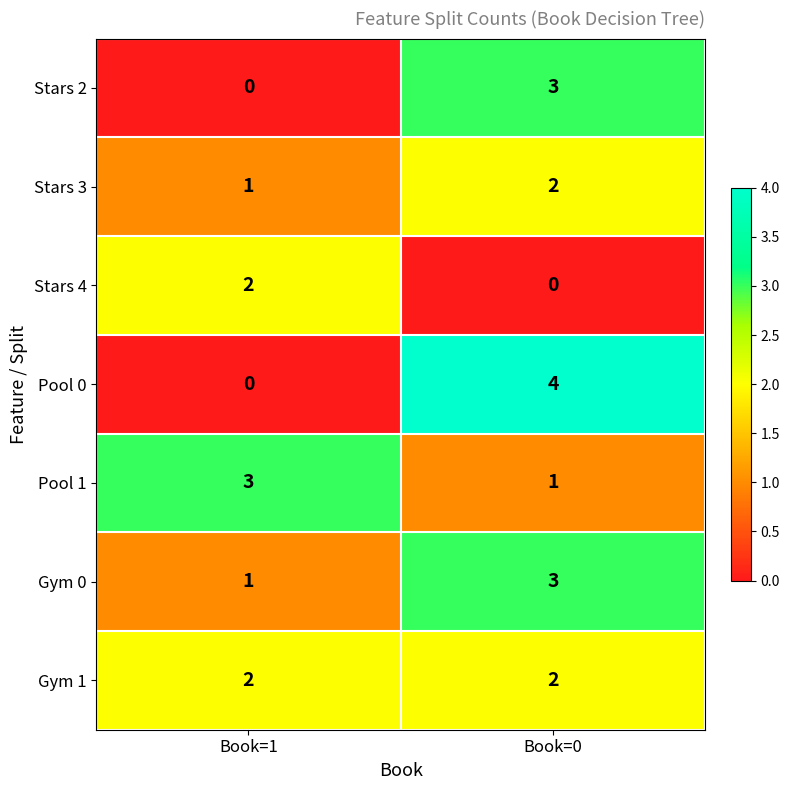

At how many categories does at least one series exceed 1?

2